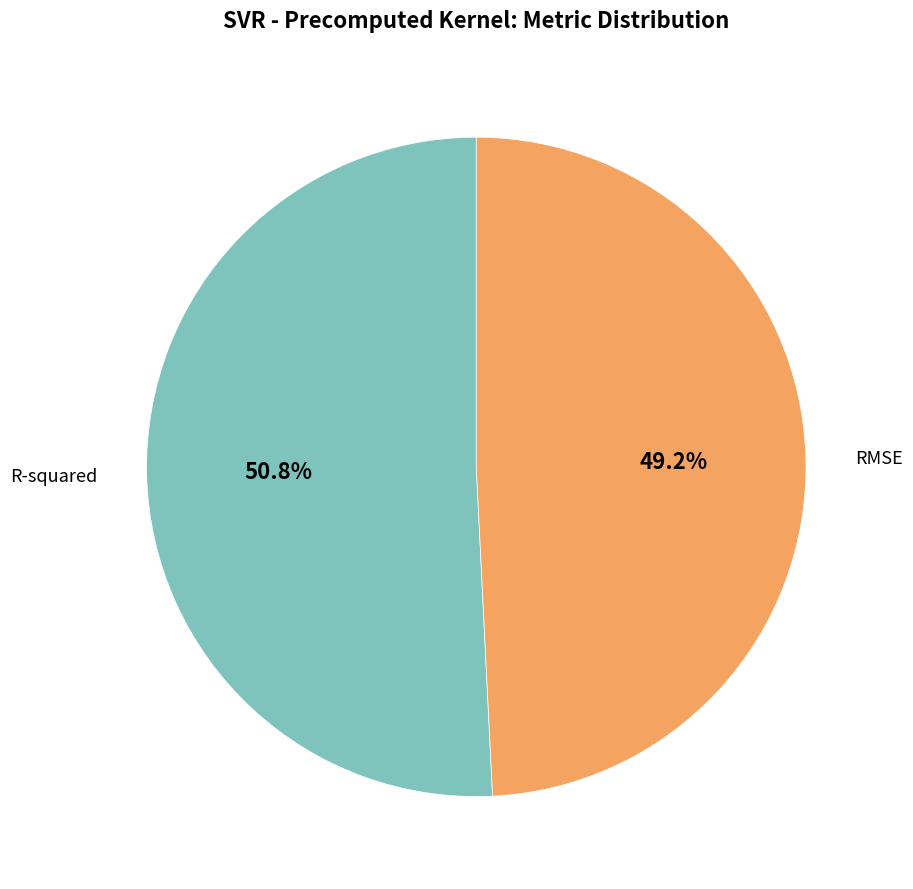

To the nearest percent, what portion does RMSE represent?

49%